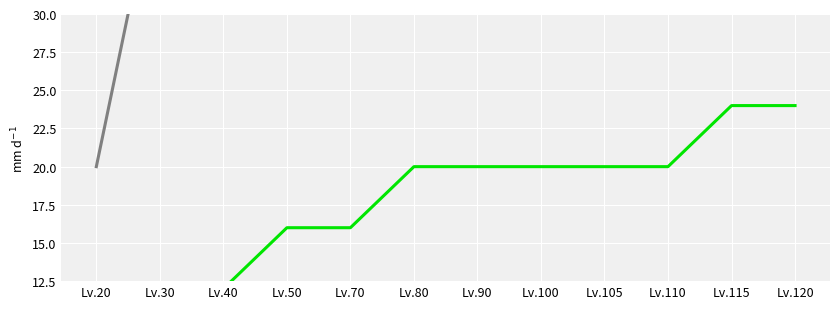

Where is pay_reward_size_1 nearest to the value 14?

Lv.40